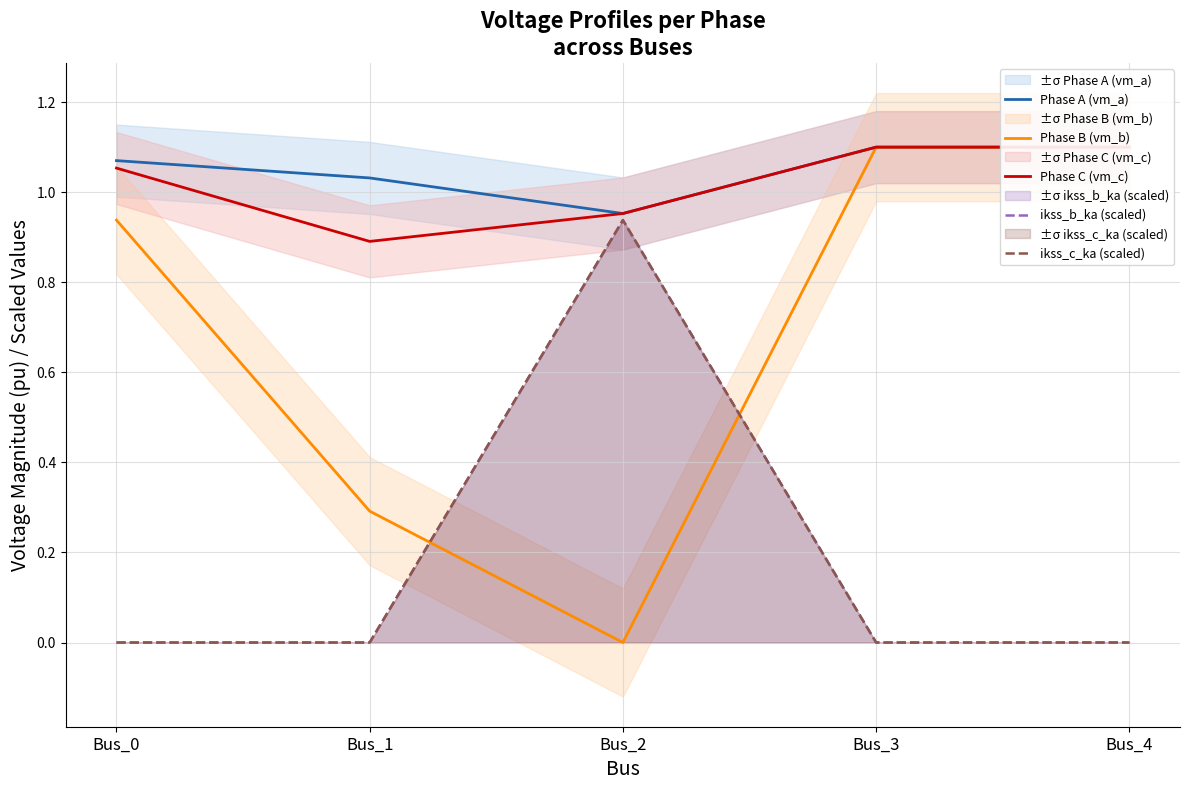

How many values in Phase B (vm_b) are above zero?

4